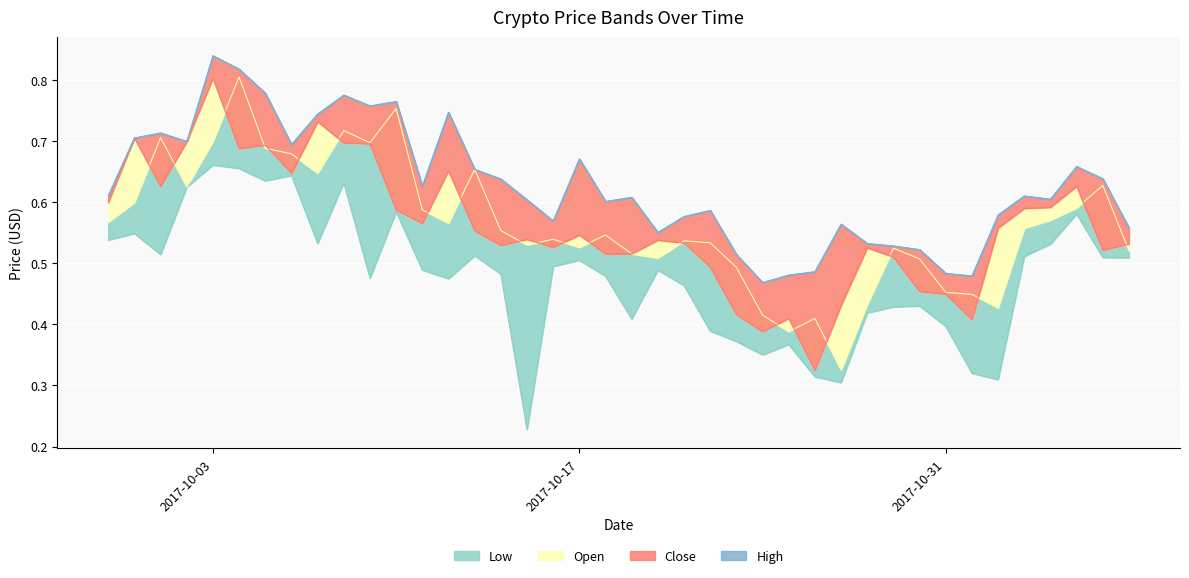

At which label is Open closest to 0?

2017-10-27